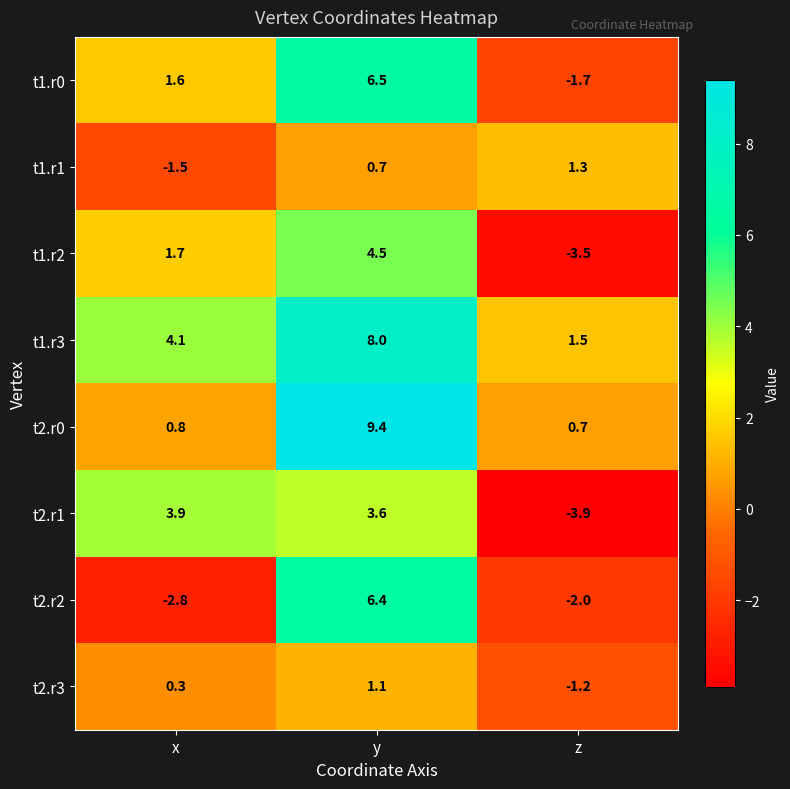

What is the difference between the t1.r1 values at z and y?

0.6